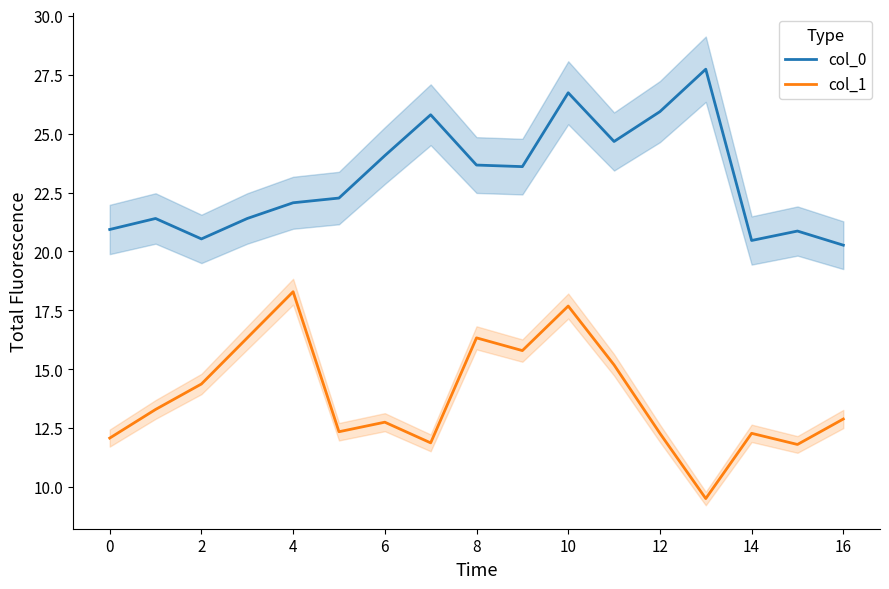

What is the minimum value shown in the chart?

9.5